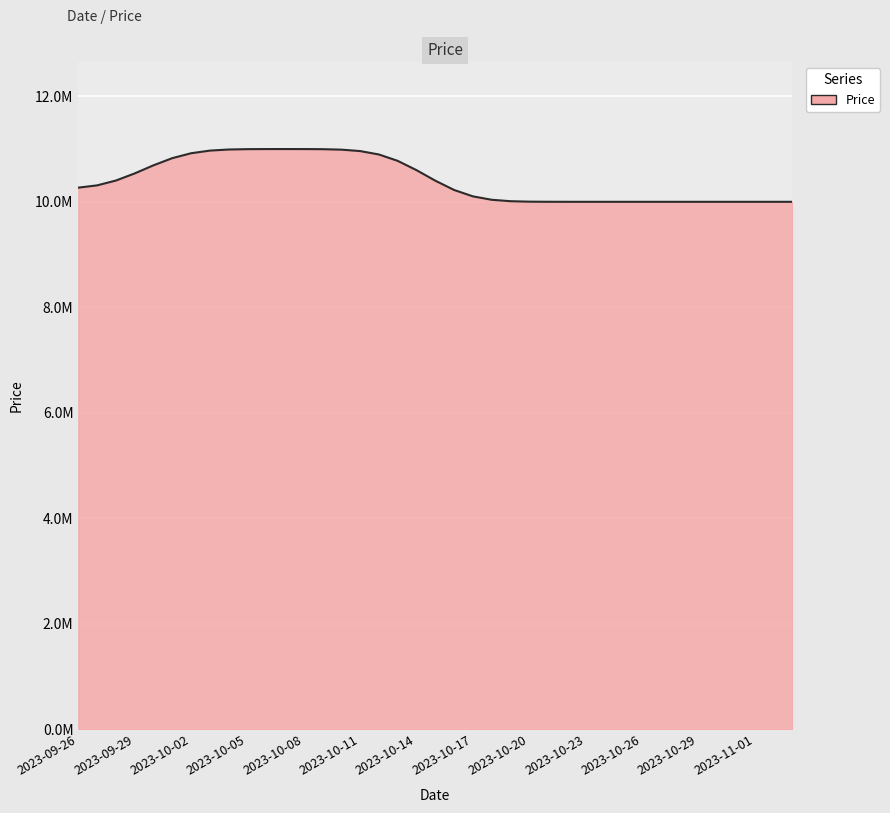

What is the sum of all values?

405920000